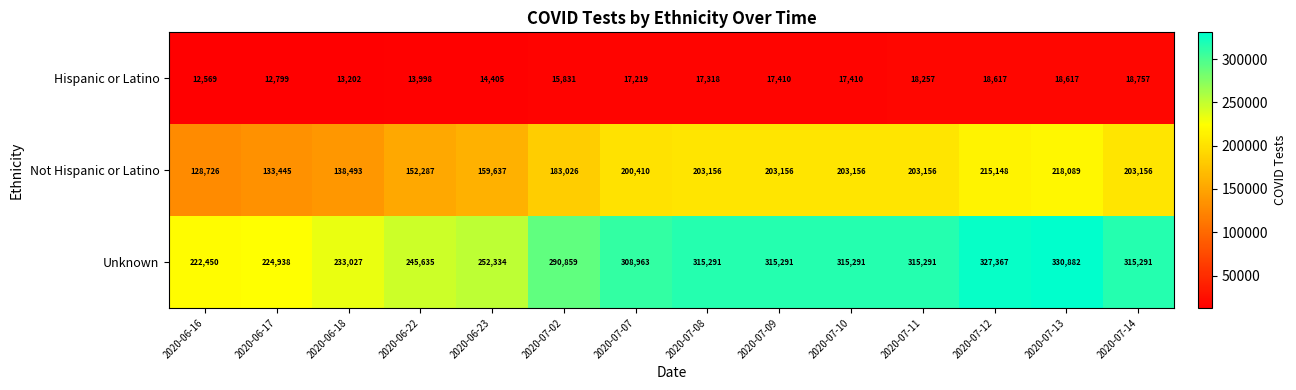

How many data points in Not Hispanic or Latino are less than 203156?

7